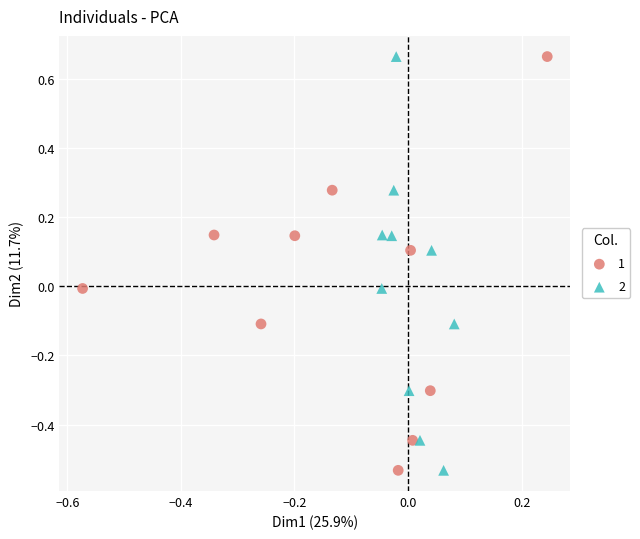

What are all the series names shown in the legend?

1, 2